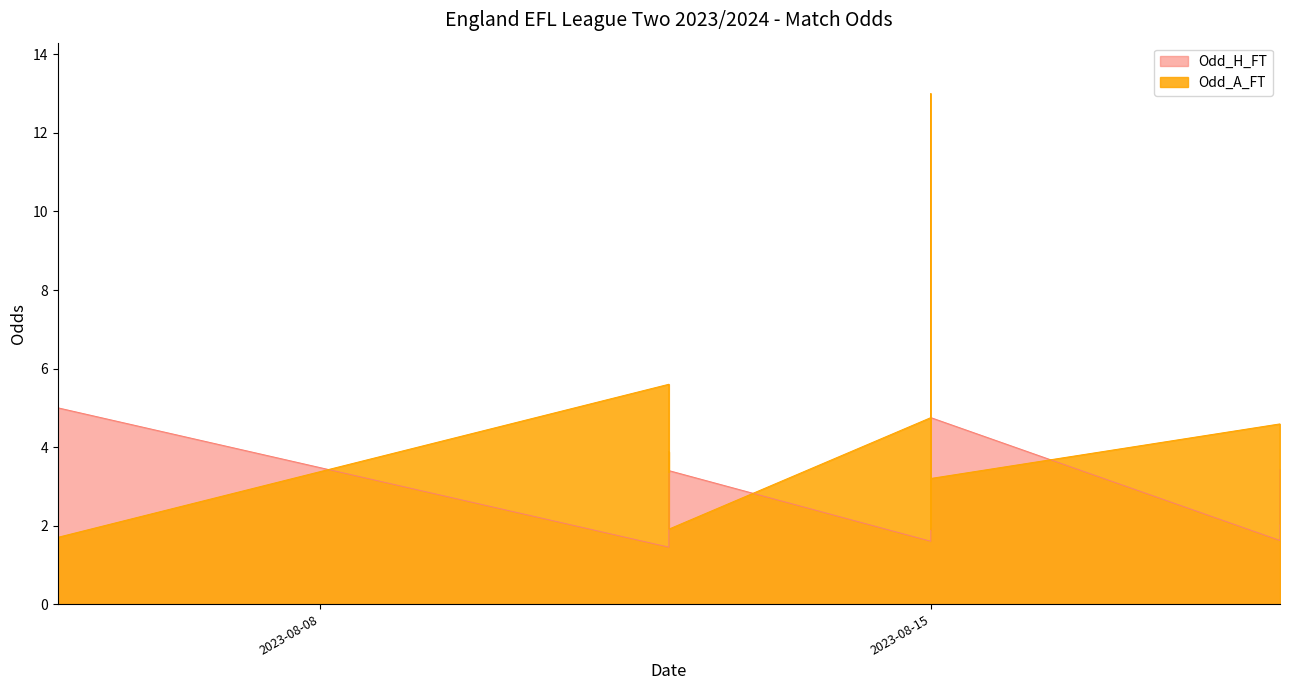

How many lines are shown in the chart?

2